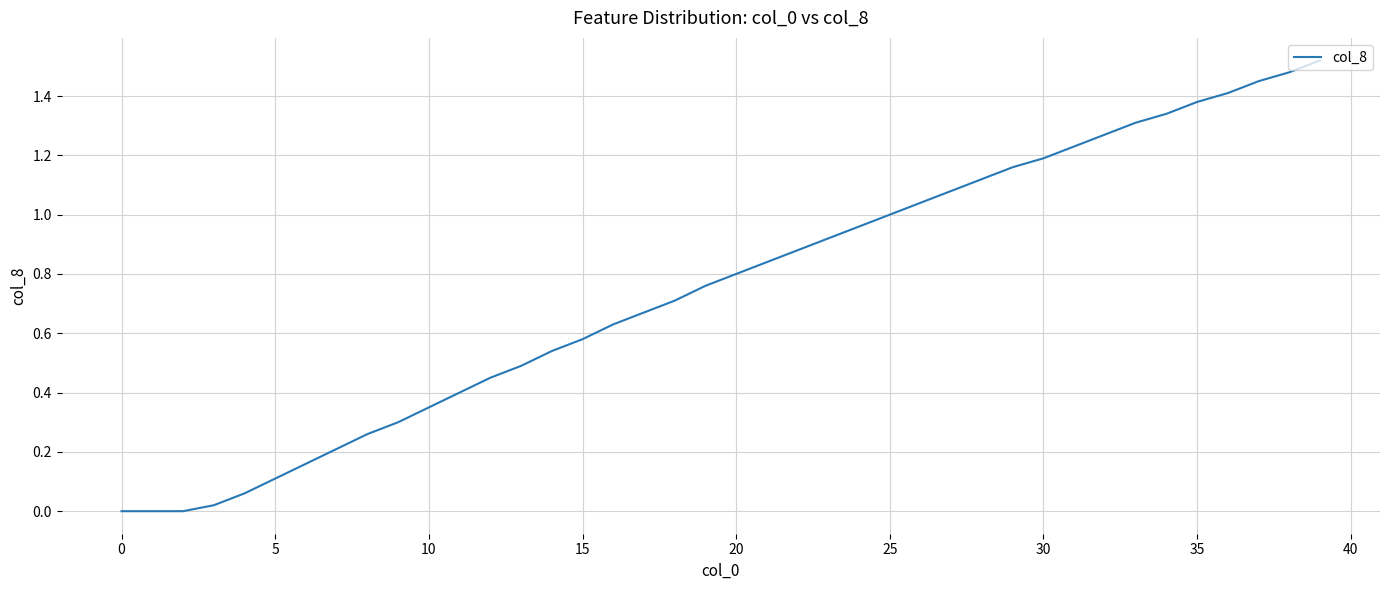

Reading left to right, what are all the values shown in this chart?

0.0	0.0	0.0	0.0	0.1	0.1	0.2	0.2	0.3	0.3	0.3	0.4	0.5	0.5	0.5	0.6	0.6	0.7	0.7	0.8	0.8	0.8	0.9	0.9	1.0	1.0	1.0	1.1	1.1	1.2	1.2	1.2	1.3	1.3	1.3	1.4	1.4	1.4	1.5	1.5